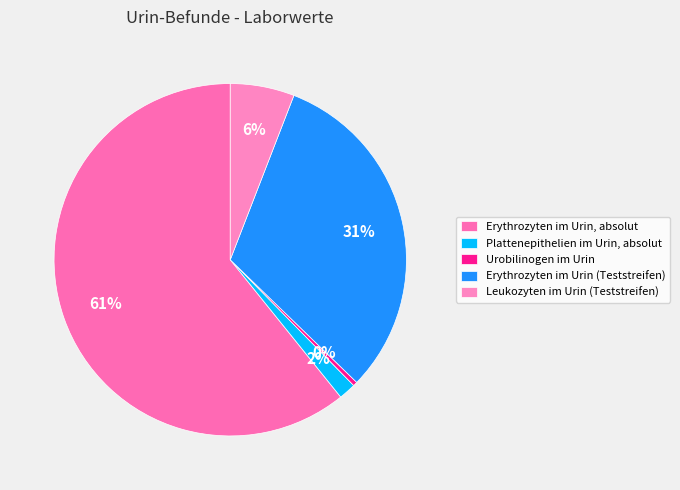

What is the smallest slice in the pie chart?

Urobilinogen im Urin